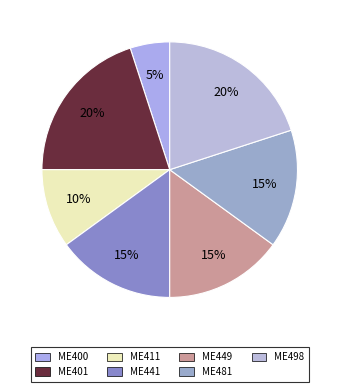

How many segments does this pie chart have?

7